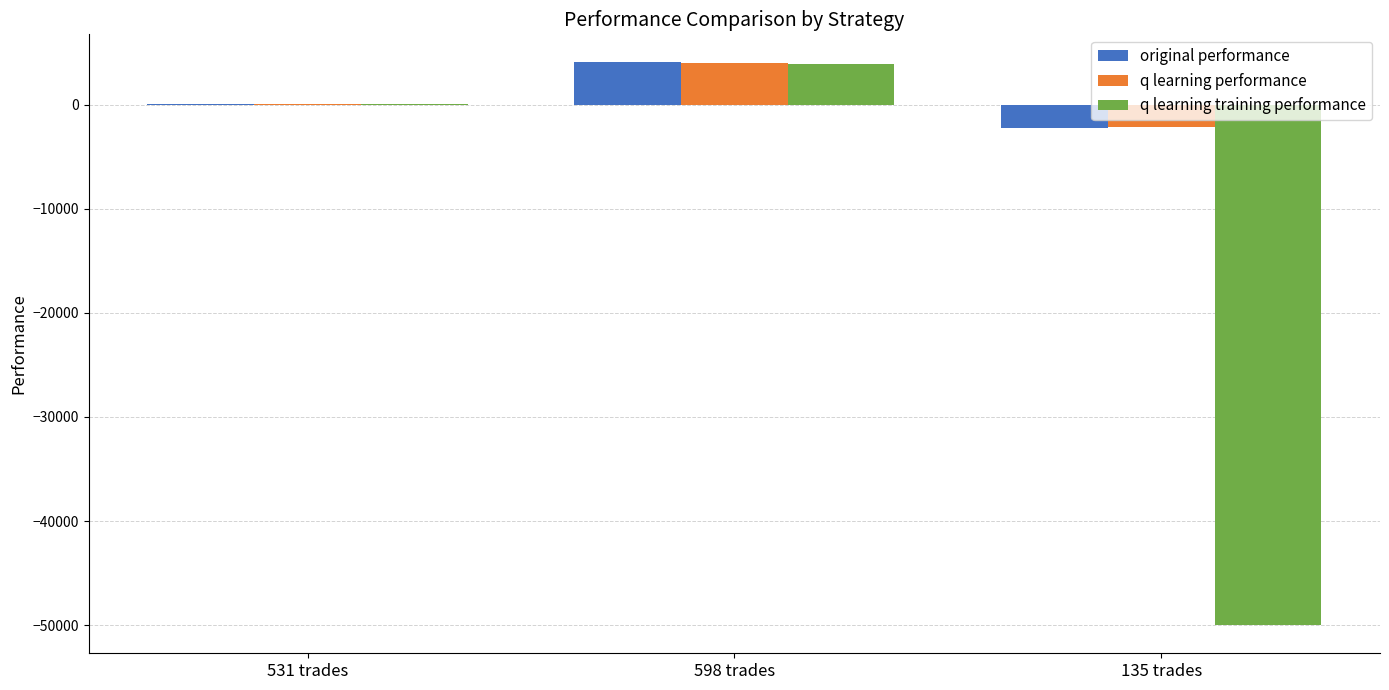

What is the total value across all series at 135 trades?

-54331.9